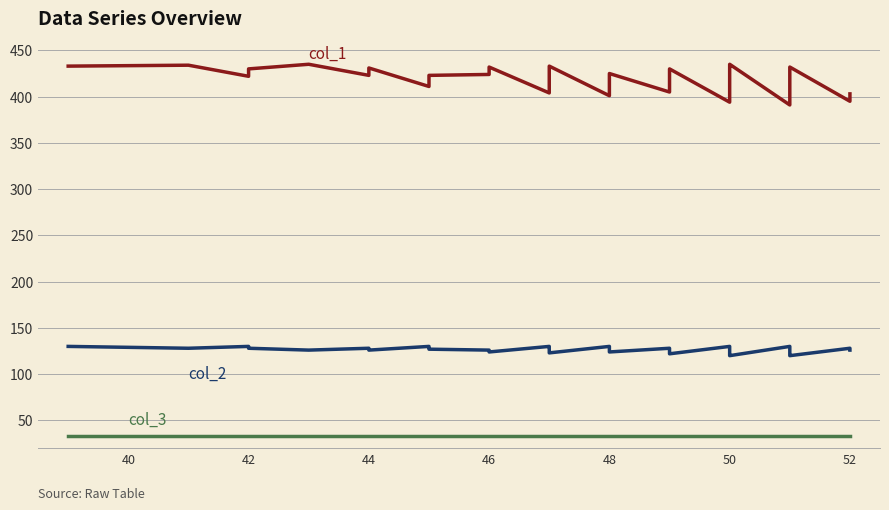

What is the greatest value displayed?

435